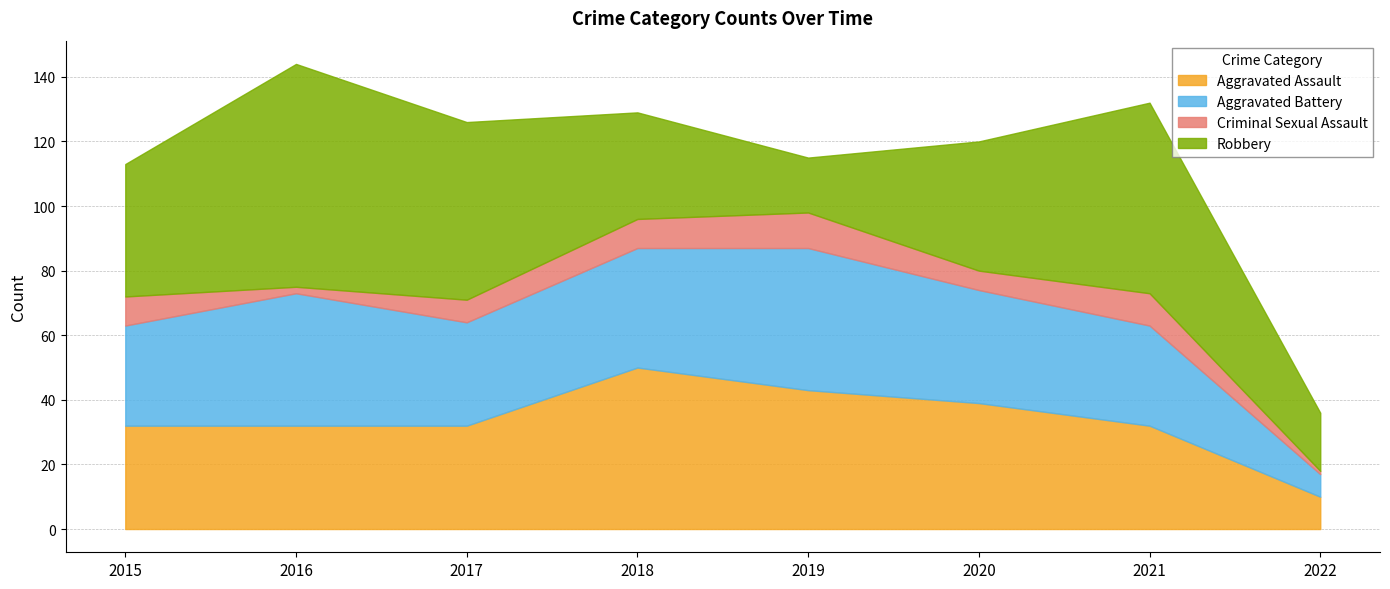

At which category does Aggravated Battery reach its first local valley?

2017